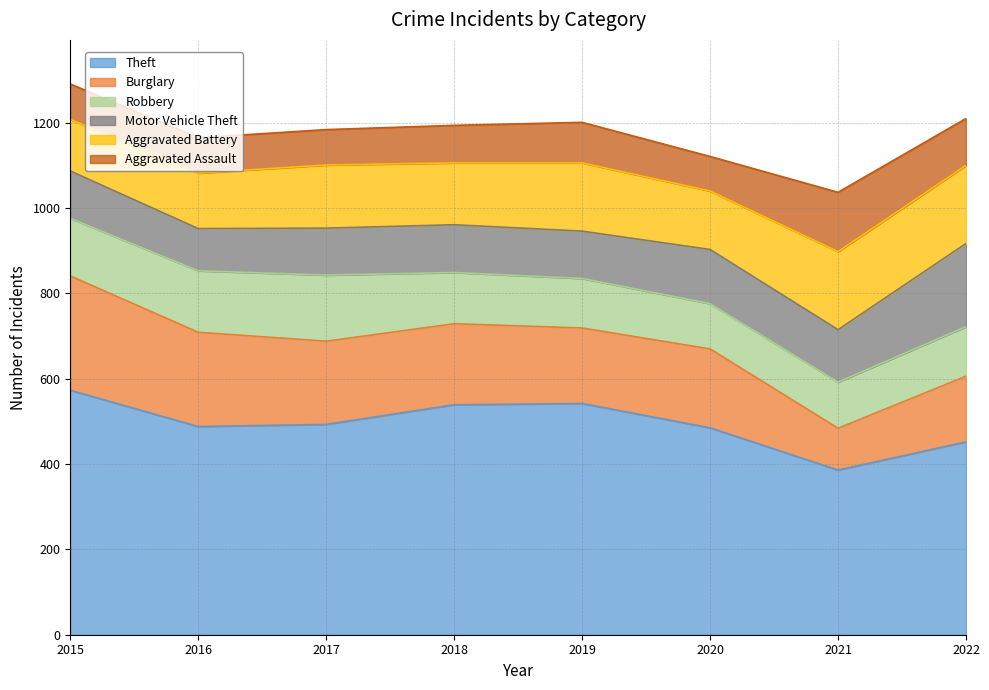

In Motor Vehicle Theft, how many points are lower than both neighbors (excluding endpoints)?

3